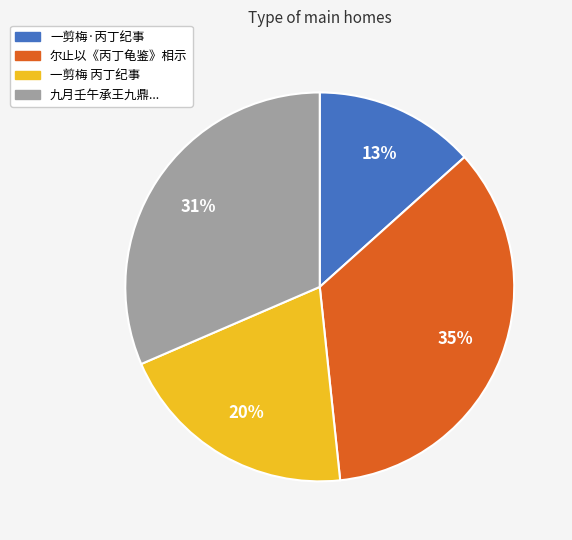

Which slice is the largest?

尔止以《丙丁龟鉴》相示